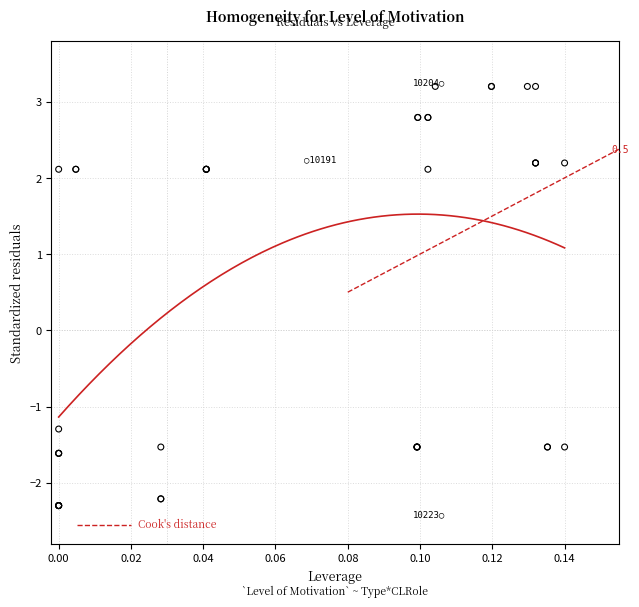

What Y value in the scatter plot is closest to 0?

-1.3